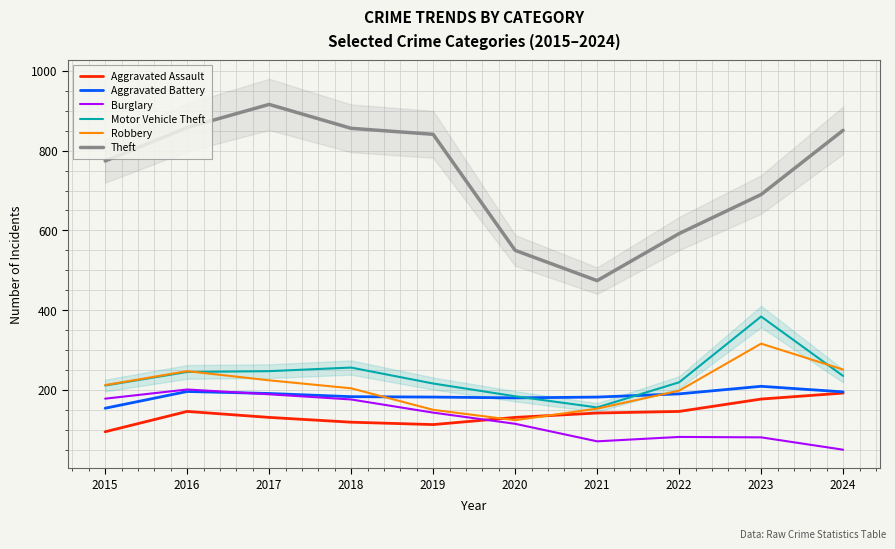

Rank the categories by Robbery value from lowest to highest.

2020, 2019, 2021, 2022, 2018, 2015, 2017, 2016, 2024, 2023